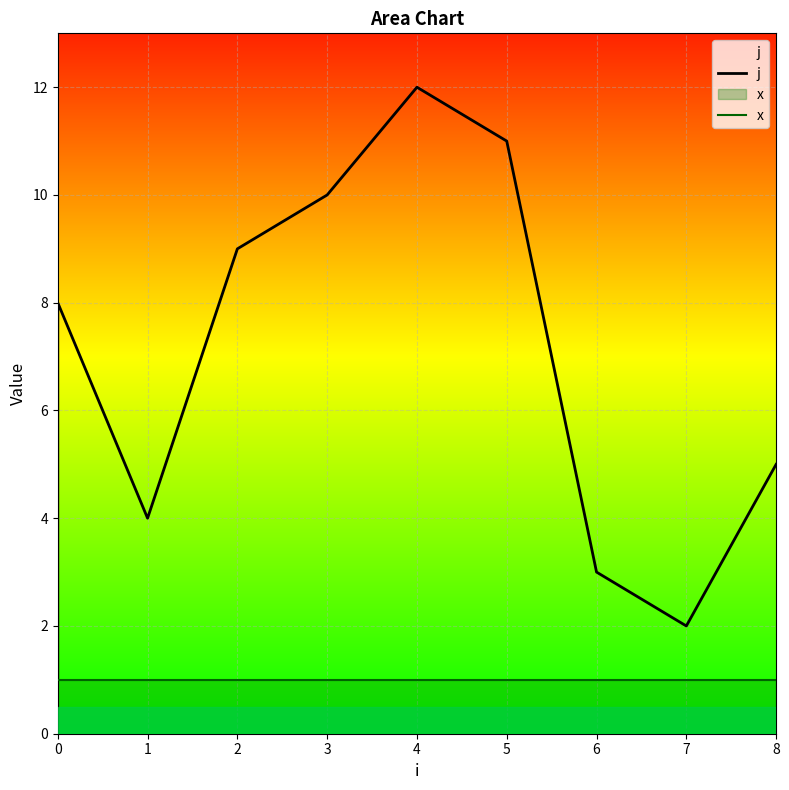

True or false: x and j intersect in this chart.

False